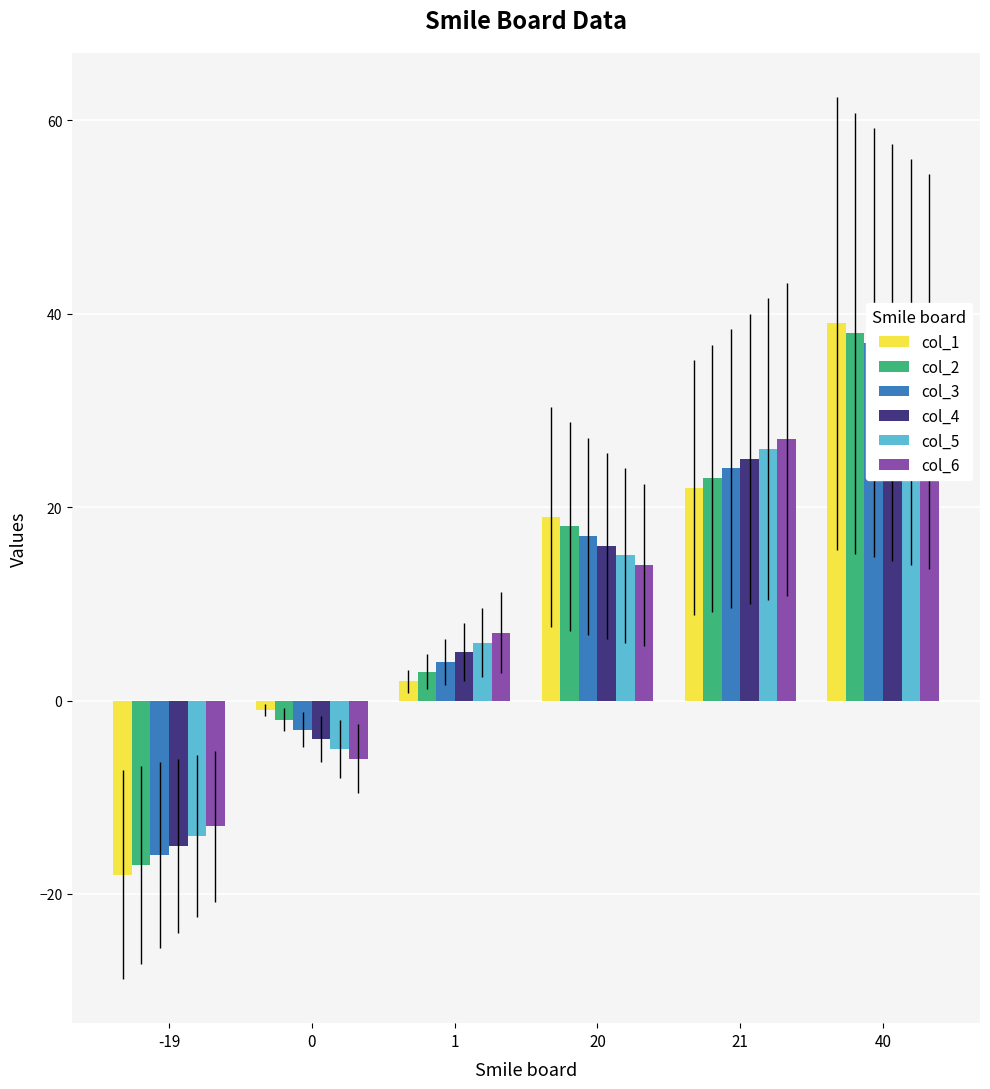

The col_6 series shows -22 at -19. True or false?

False